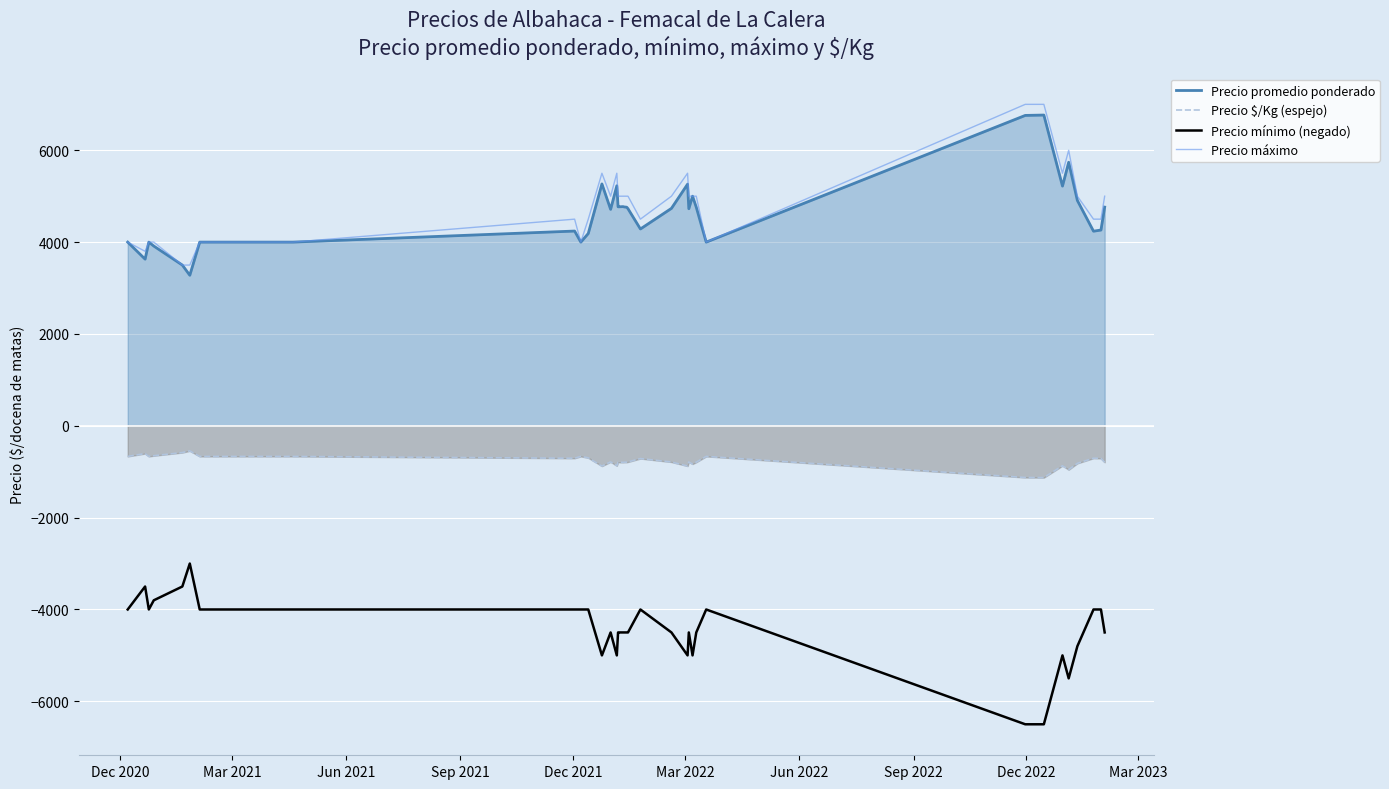

How many interior local peaks does the Precio promedio ponderado series have?

9